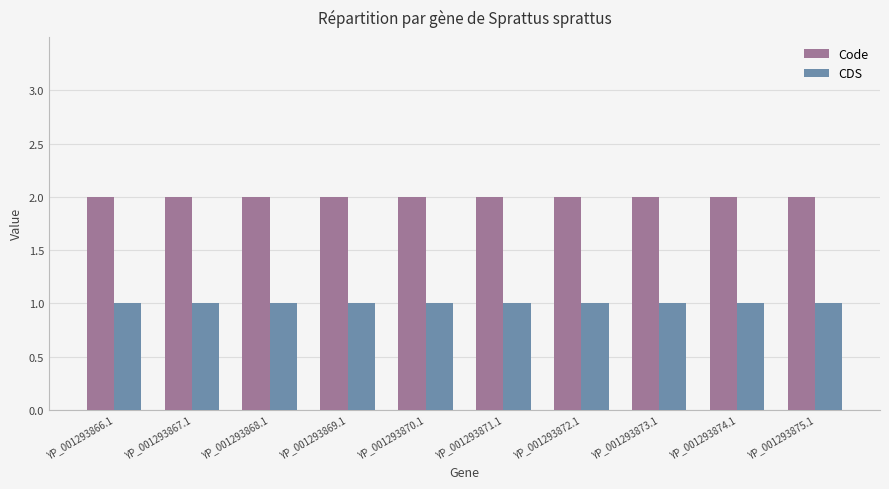

Reading left to right, list all the values displayed in this chart.

Code: YP_001293866.1=2	YP_001293867.1=2	YP_001293868.1=2	YP_001293869.1=2	YP_001293870.1=2	YP_001293871.1=2	YP_001293872.1=2	YP_001293873.1=2	YP_001293874.1=2	YP_001293875.1=2
CDS: YP_001293866.1=1	YP_001293867.1=1	YP_001293868.1=1	YP_001293869.1=1	YP_001293870.1=1	YP_001293871.1=1	YP_001293872.1=1	YP_001293873.1=1	YP_001293874.1=1	YP_001293875.1=1